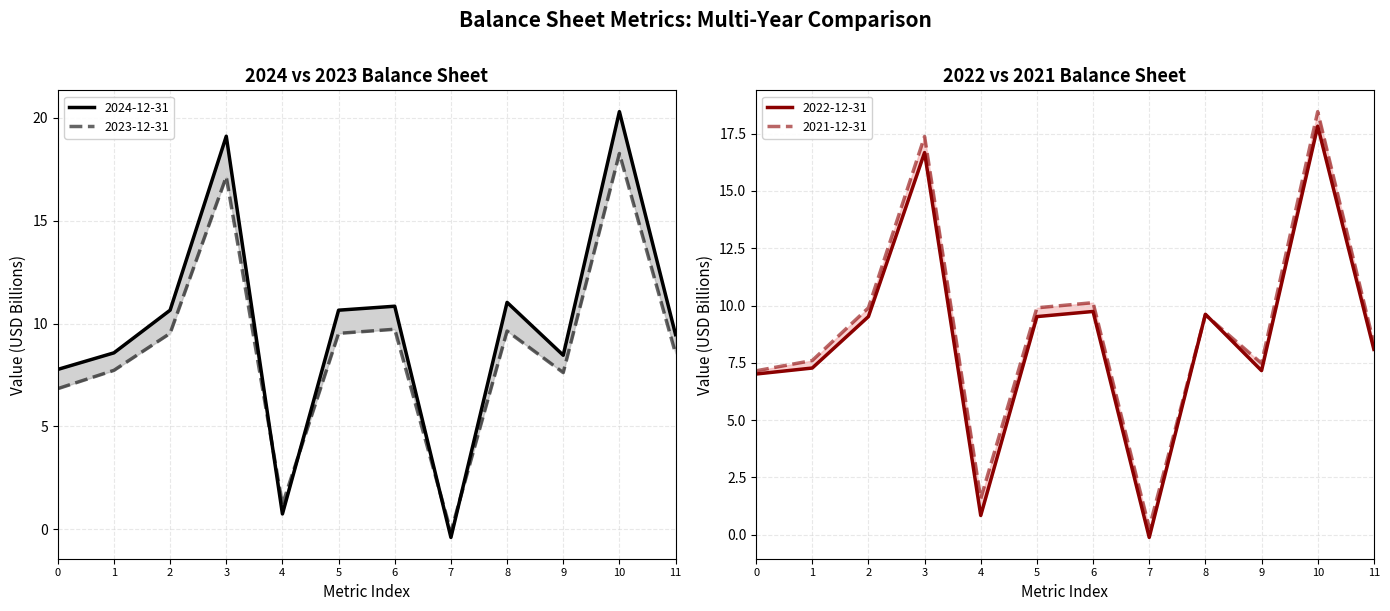

True or false: 2024-12-31 and 2022-12-31 cross at least once.

True